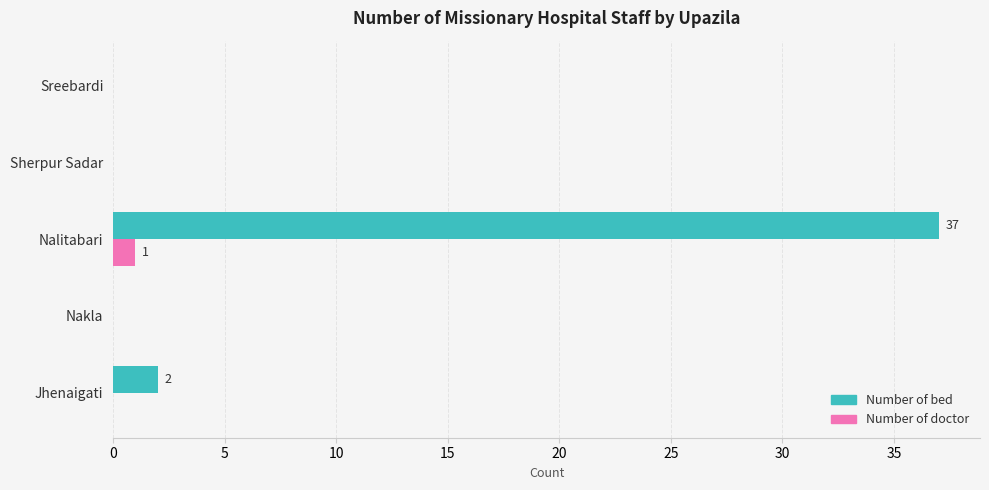

Which label corresponds to the largest value in the chart?

Nalitabari